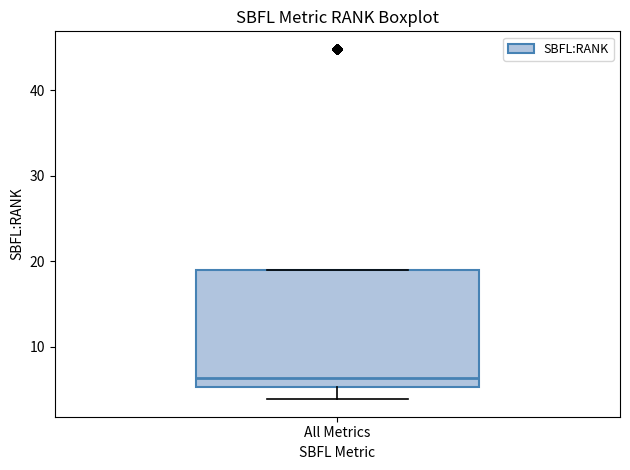

Where is the upper edge of the box for All Metrics on the y-axis? The values are not printed on the chart, so give them approximately, as read against the axis.

19